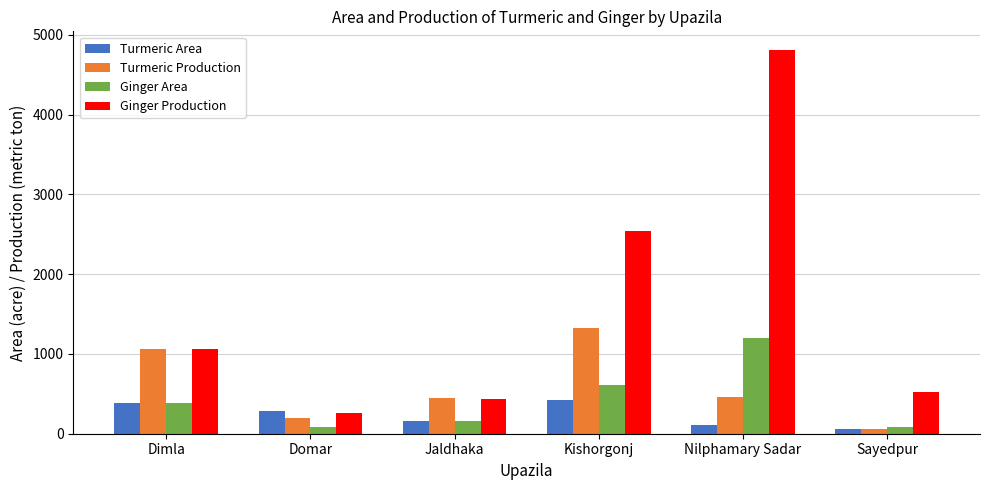

The value of Ginger Area at Dimla is 380. True or false?

True